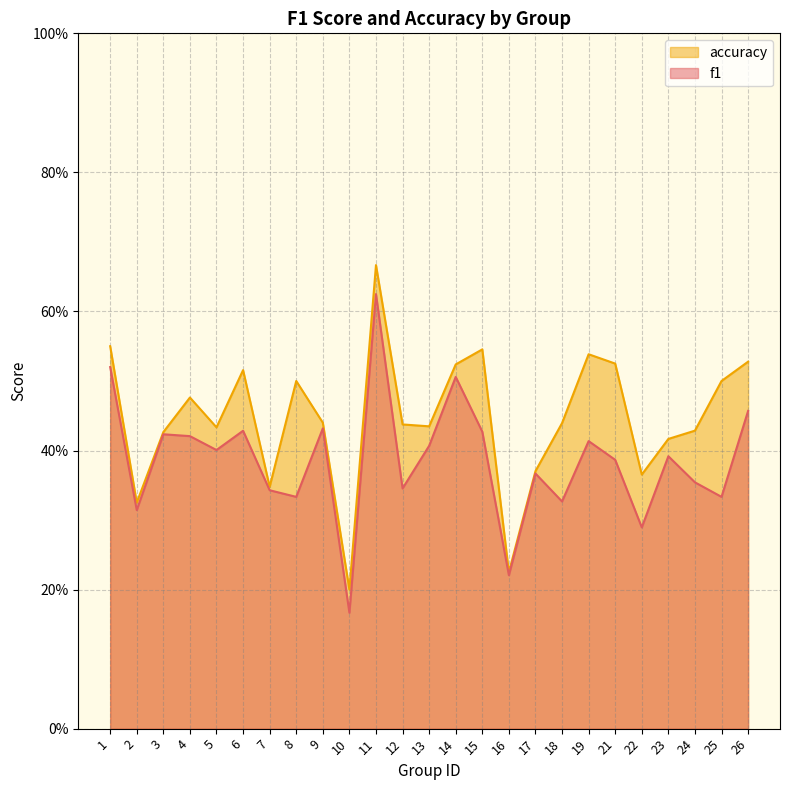

List the labels in order of accuracy value, smallest first.

10, 16, 2, 7, 22, 17, 23, 3, 24, 5, 13, 12, 18, 9, 4, 8, 25, 6, 14, 21, 26, 19, 15, 1, 11